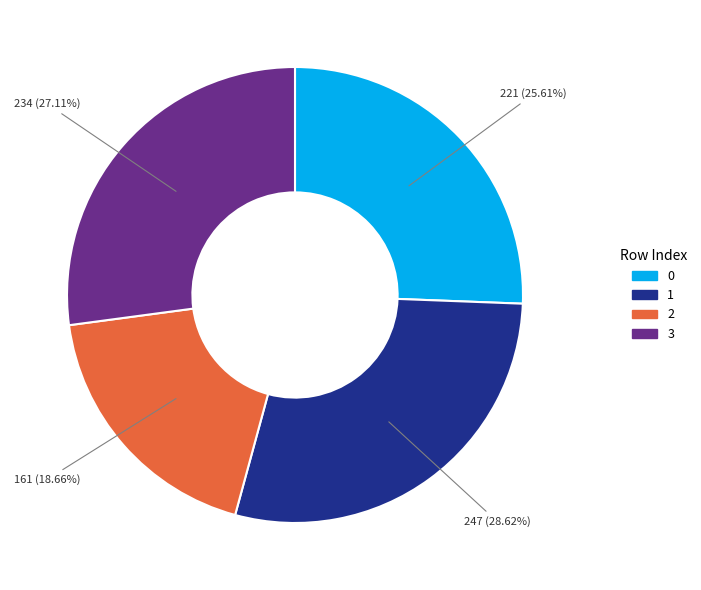

How many slices are in this pie chart?

4